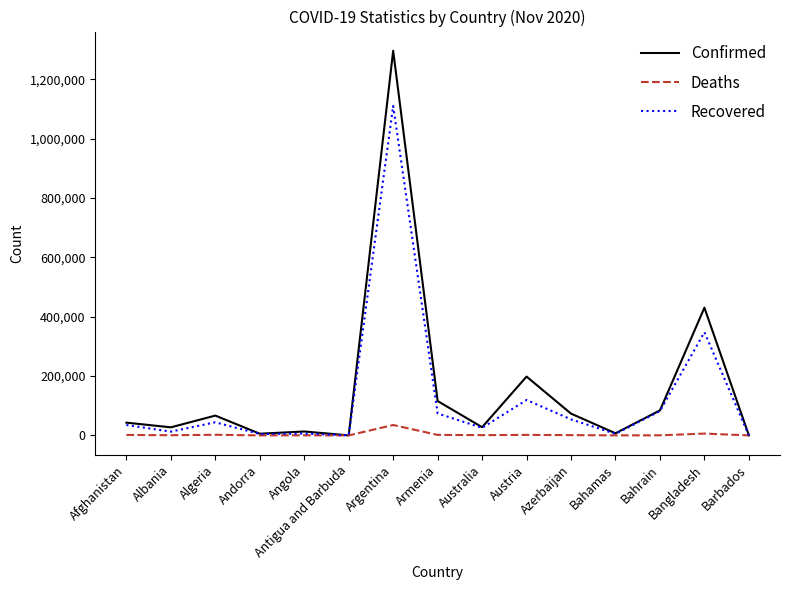

Rank the series by their maximum value, from highest to lowest.

Confirmed, Recovered, Deaths